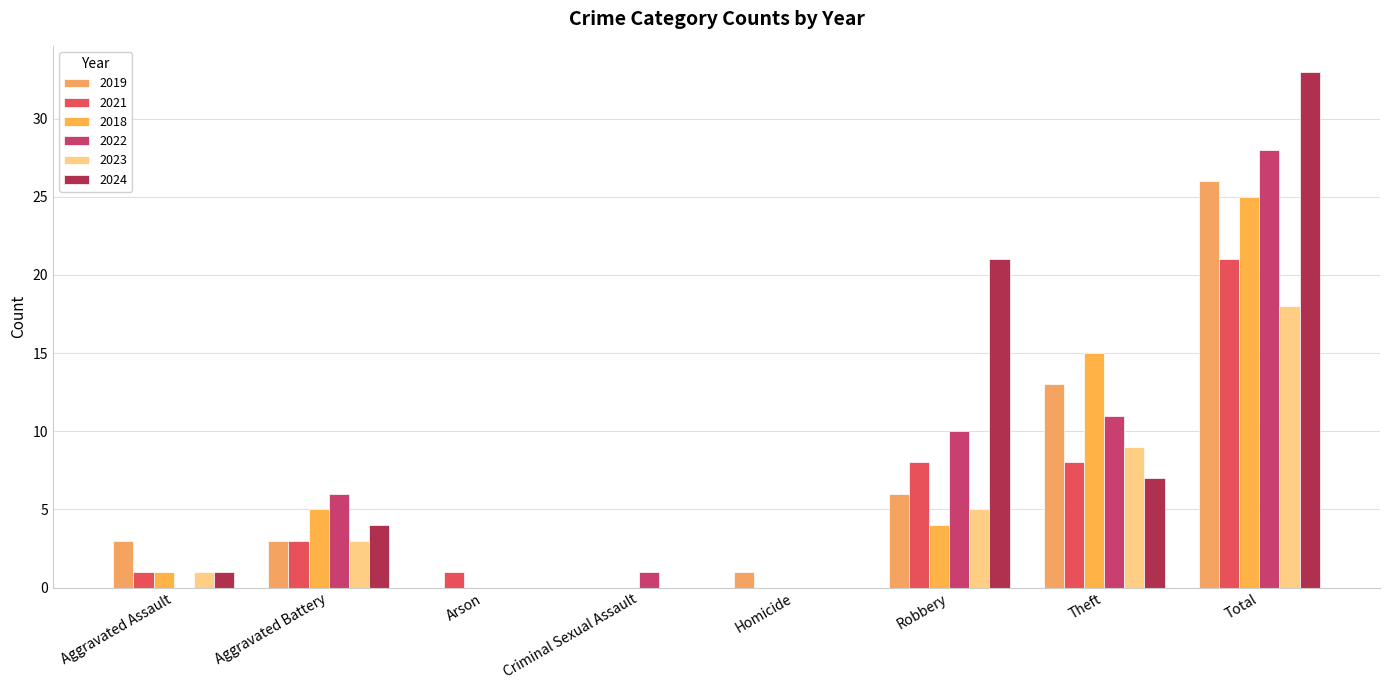

Is it true that 2021 equals 3 at Theft?

False